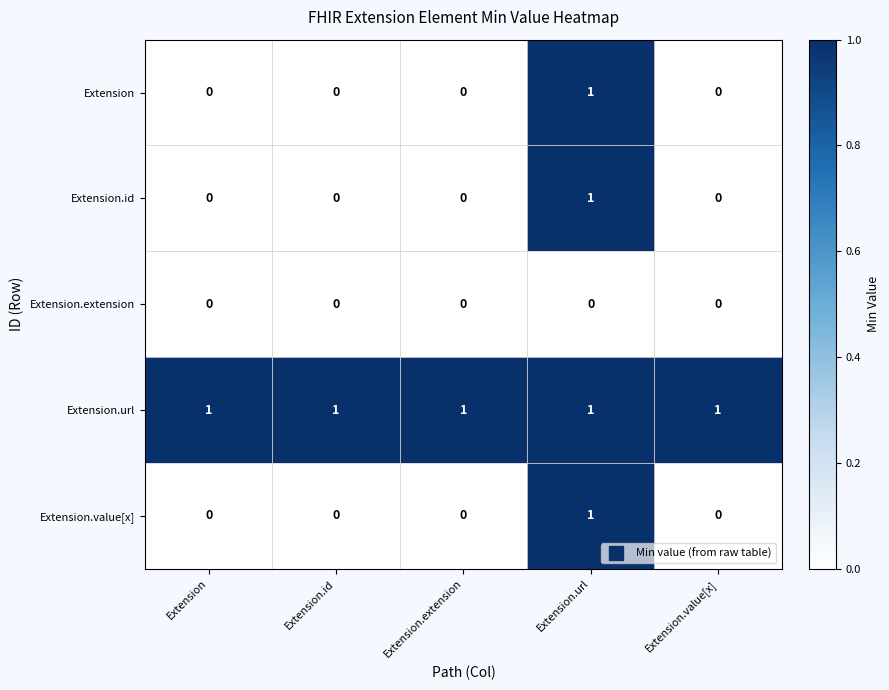

How many Extension values are between 0 and 1?

5